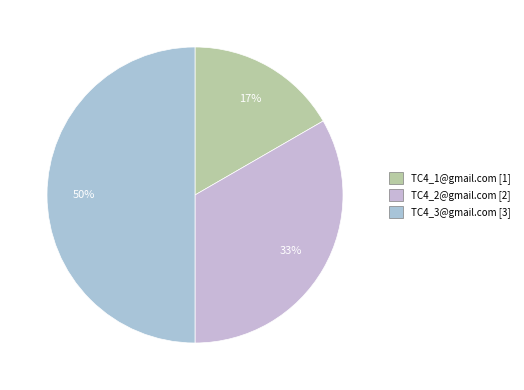

How many segments does this pie chart have?

3